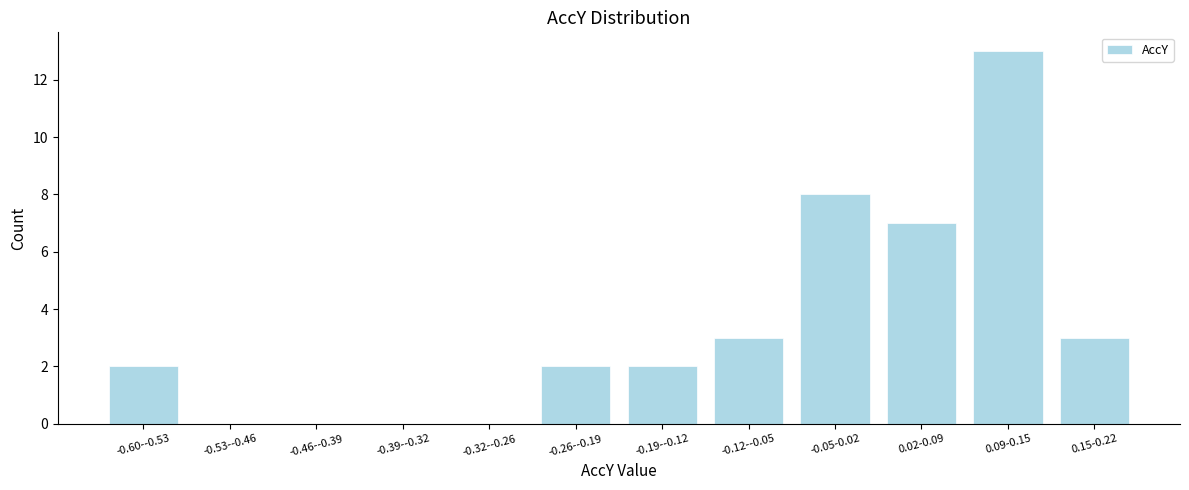

Reading left to right, transcribe all the data shown in this chart.

-0.60--0.53=2	-0.53--0.46=0	-0.46--0.39=0	-0.39--0.32=0	-0.32--0.26=0	-0.26--0.19=2	-0.19--0.12=2	-0.12--0.05=3	-0.05-0.02=8	0.02-0.09=7	0.09-0.15=13	0.15-0.22=3